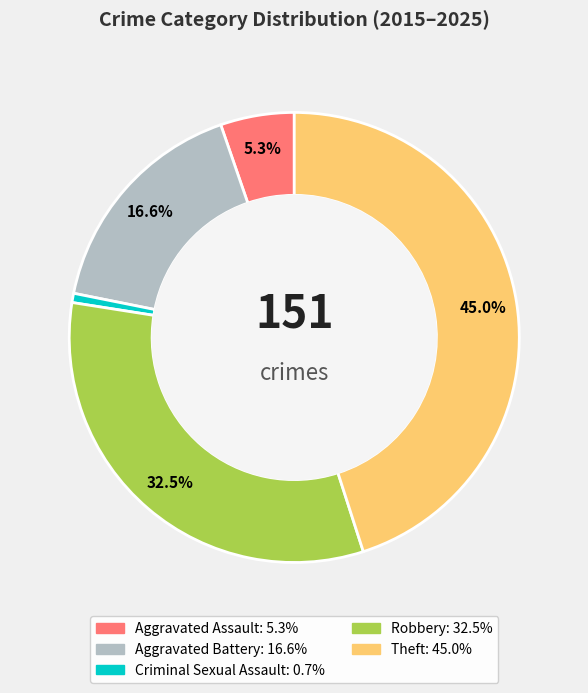

Which slice is the largest?

Theft